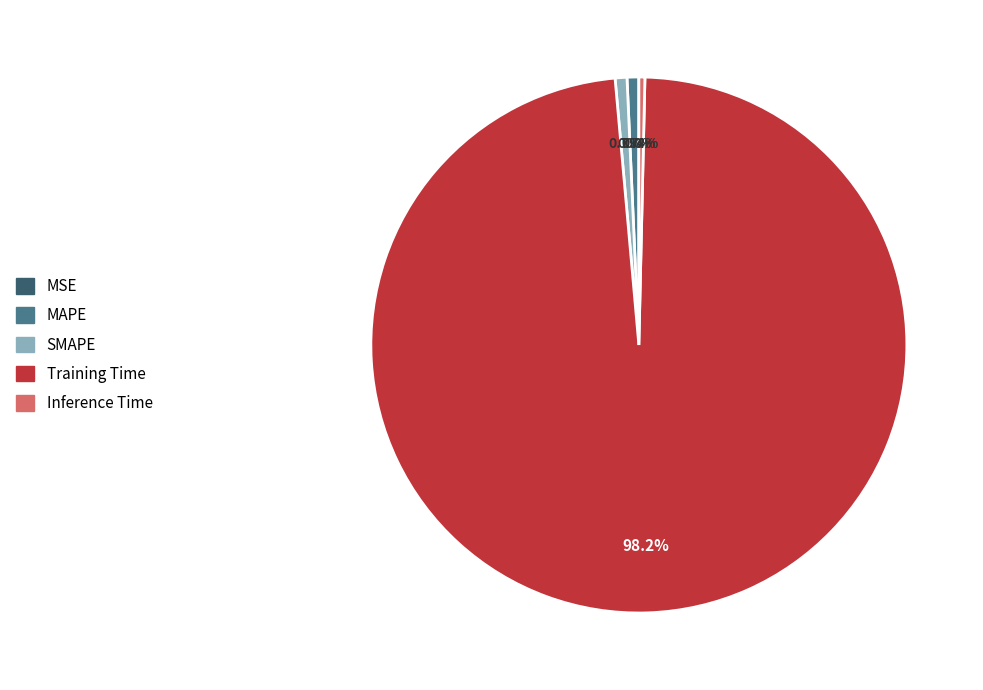

The SMAPE slice represents 1% of the pie. True or false?

True